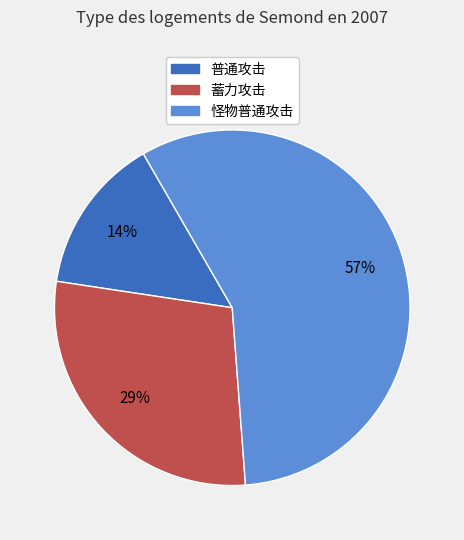

How many slices are in this pie chart?

3